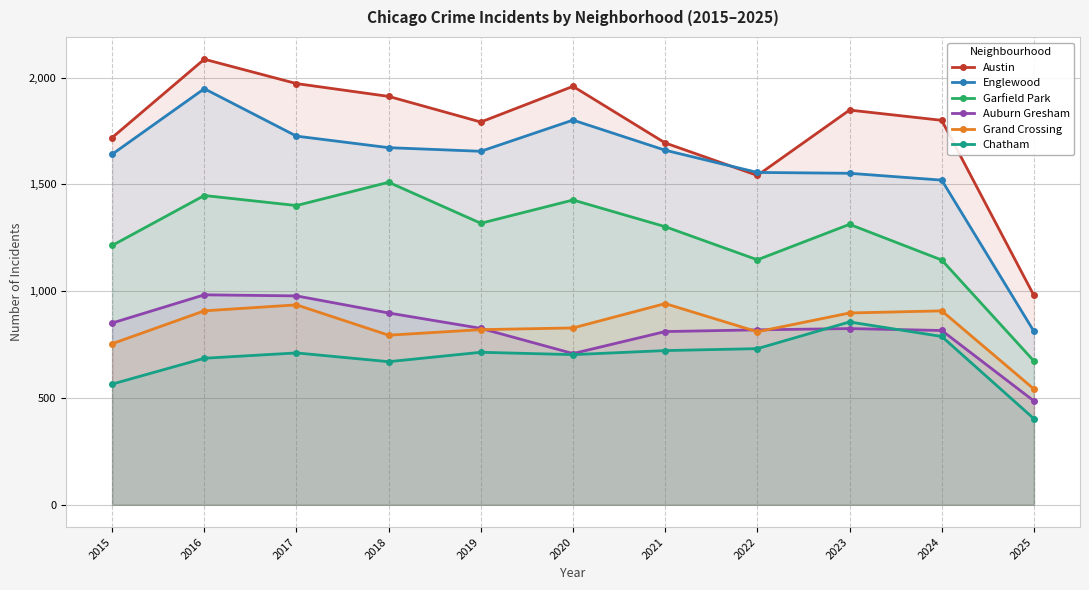

Where is Englewood nearest to the value 1380?

2024